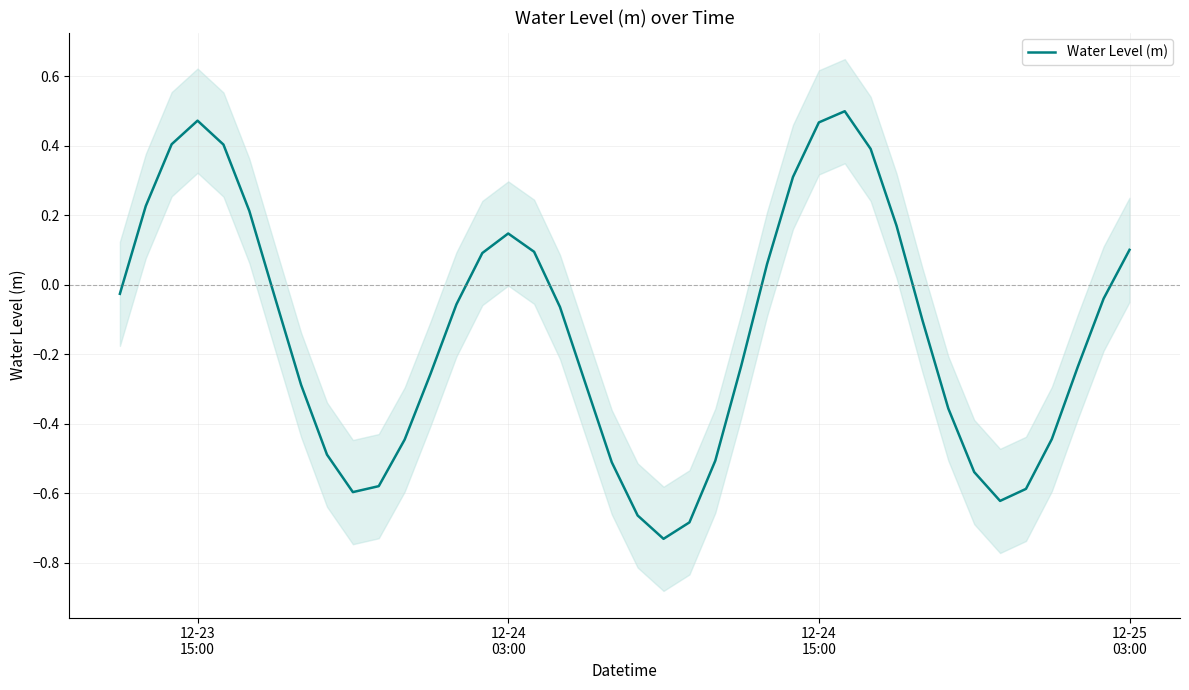

How many positive values are there?

15